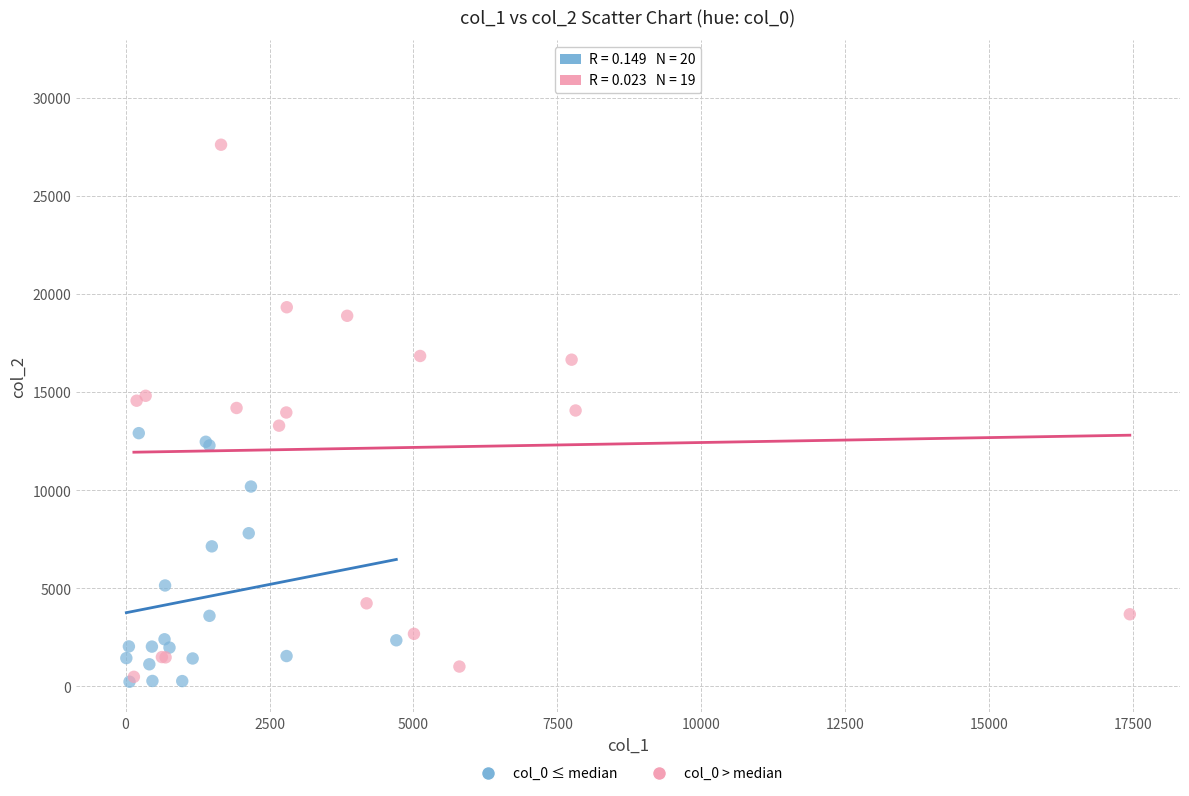

Which series contains the highest Y value?

col_0 > median